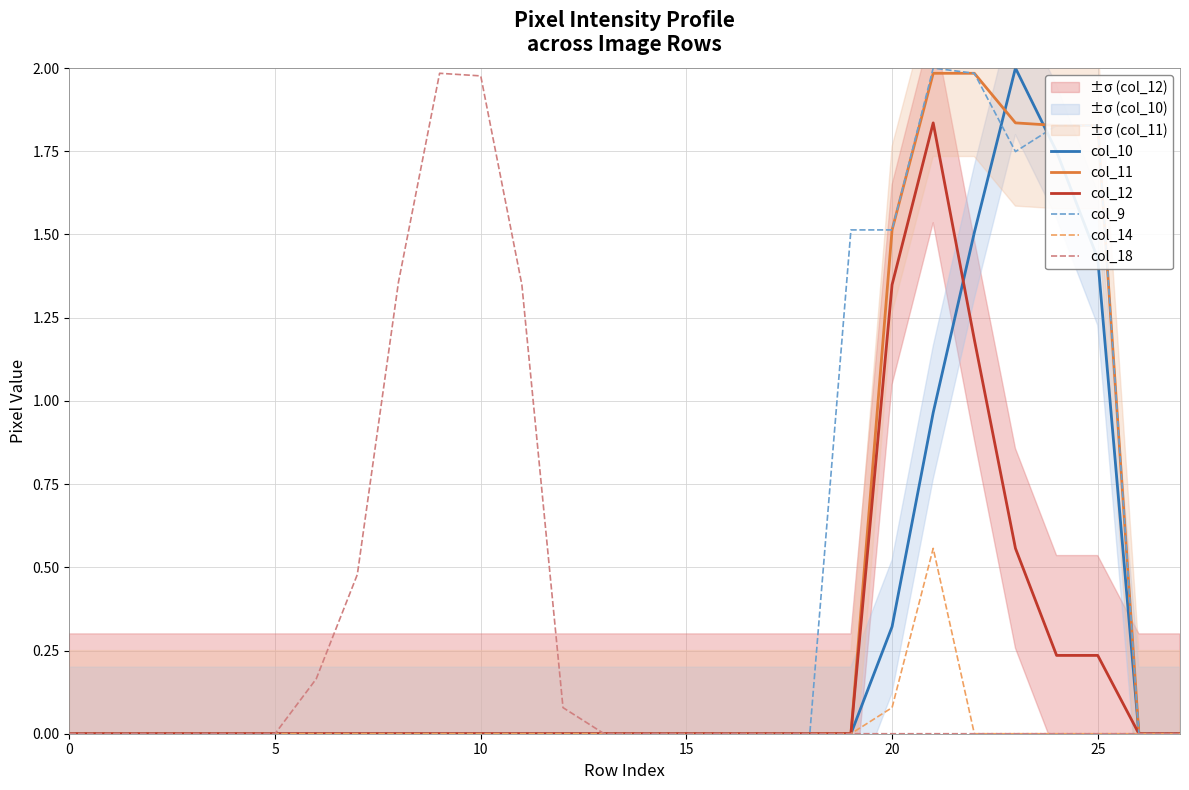

True or false: col_12 has a value of 0.0 at 26.

True